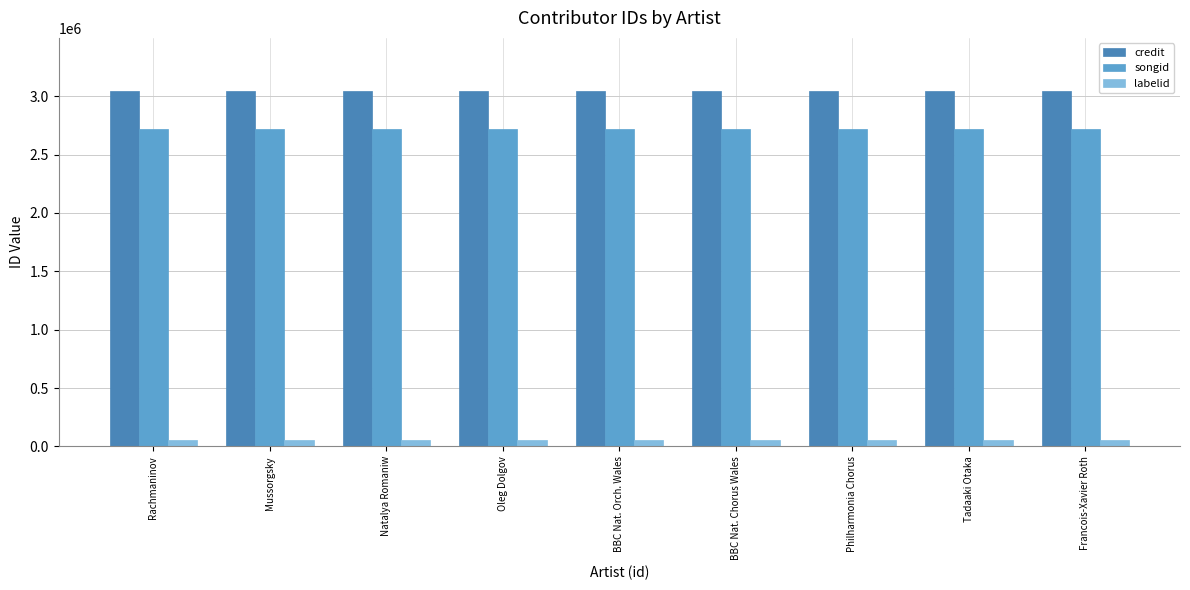

Is the value of labelid at Tadaaki Otaka greater than the value of credit at Rachmaninov?

No